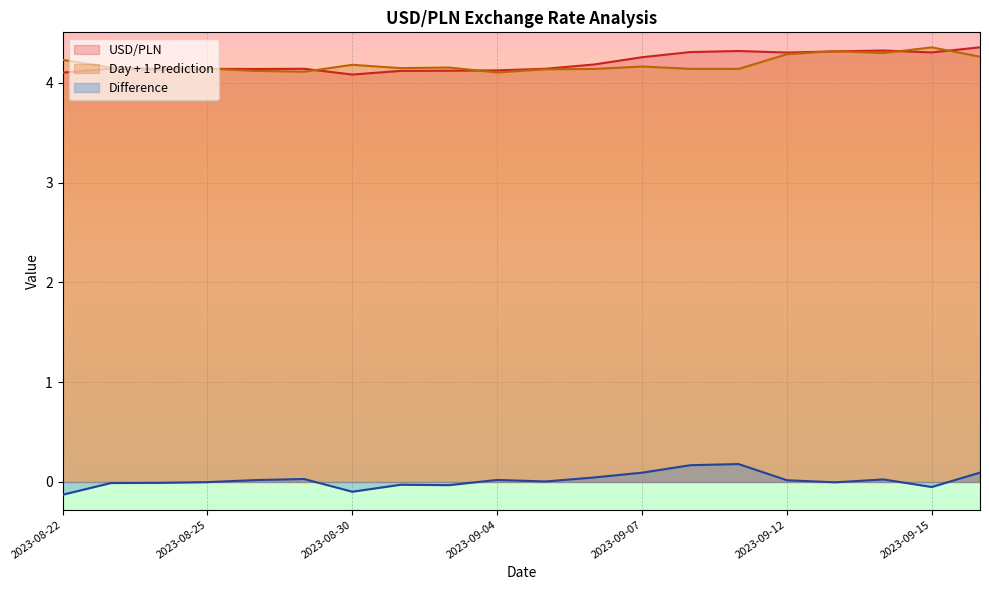

Where is the first local minimum for Day + 1 Prediction?

2023-08-29